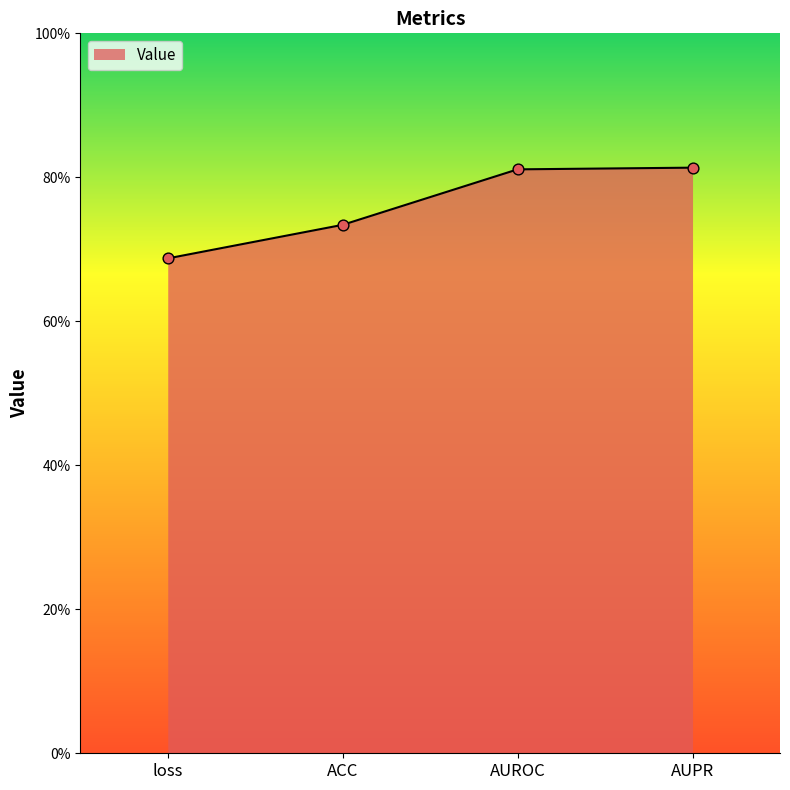

Between ACC and AUROC, which is larger?

AUROC